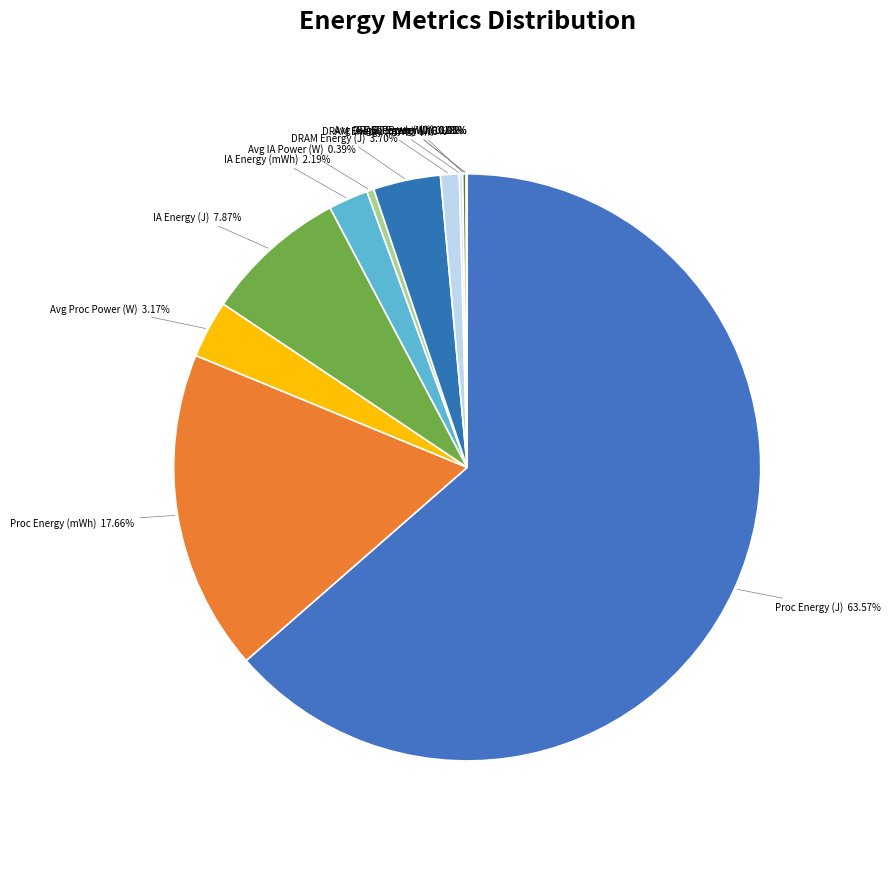

Which slice represents more than half of the pie?

Proc Energy (J)